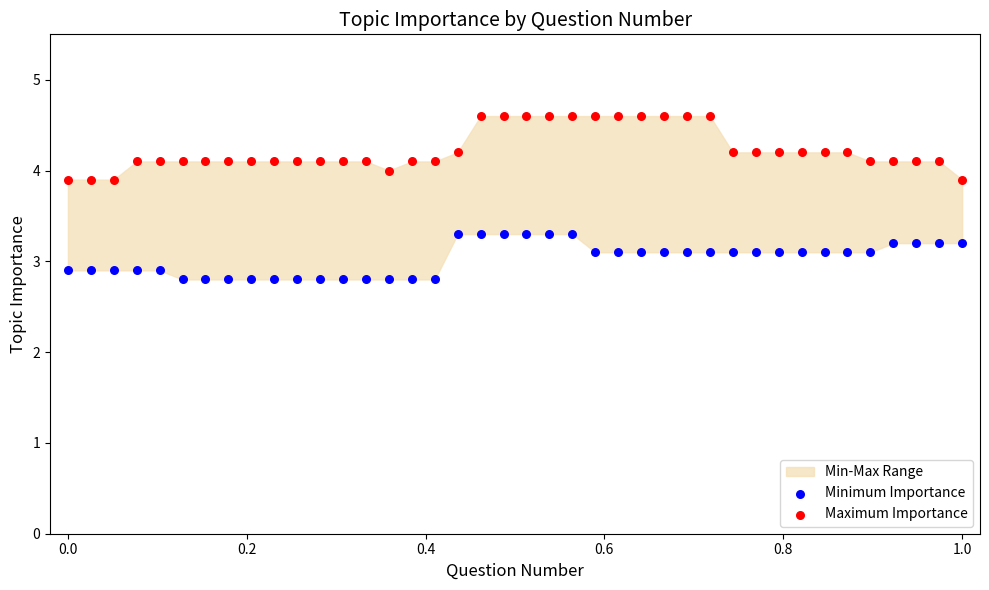

Which series contains the highest Y value?

Maximum Importance